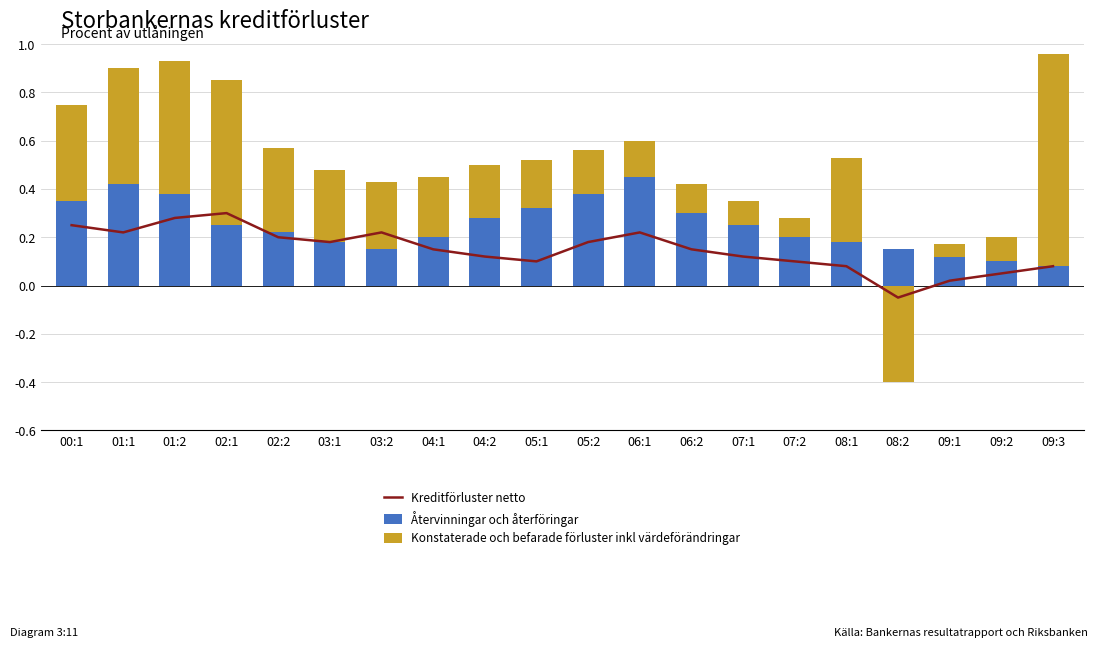

What is the average value of the Konstaterade och befarade förluster inkl värdeförändringar series?

0.3